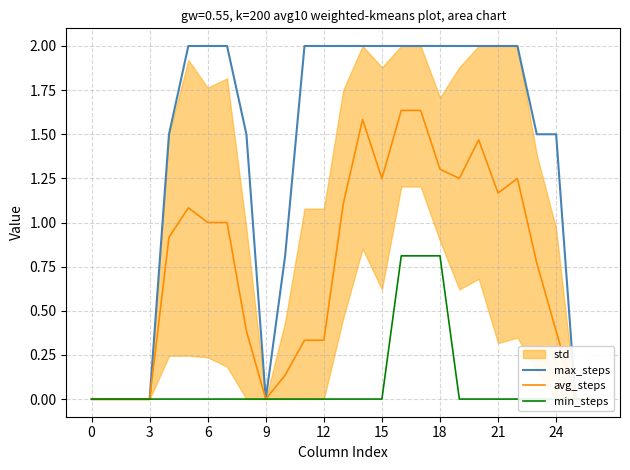

What is the value of the avg_steps point at the 21st from the left?

1.5